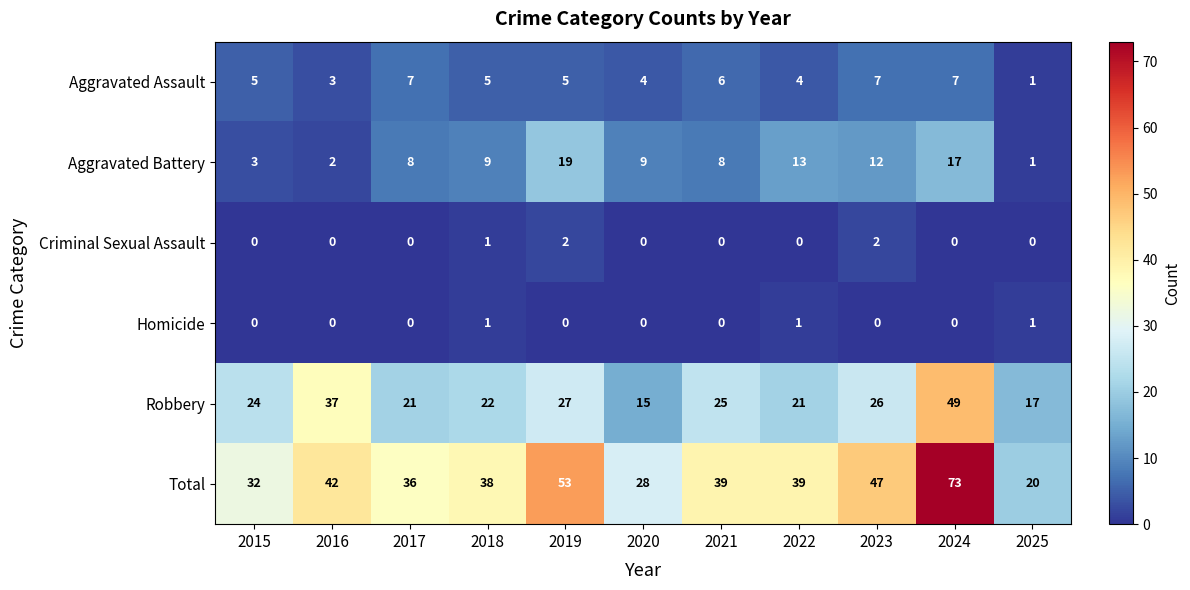

Is it true that Total equals 42 at 2016?

True